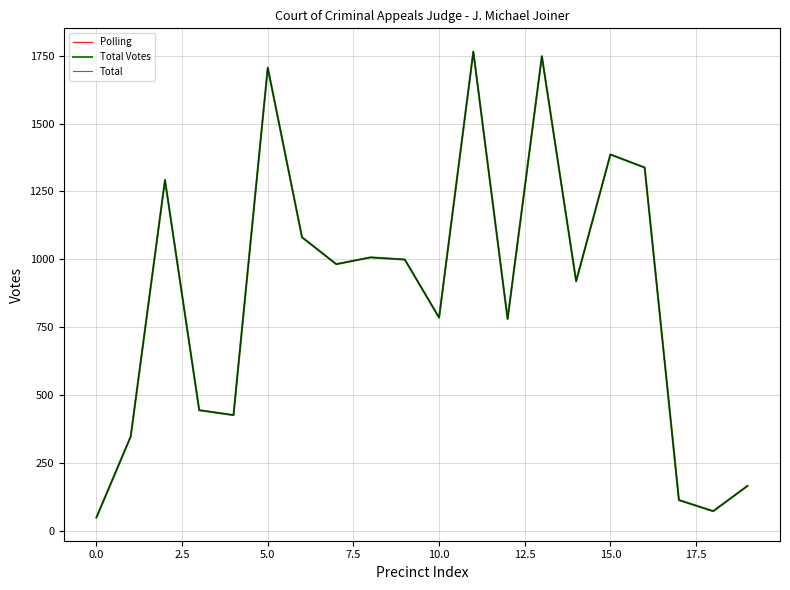

Does the chart have visible grid lines?

Yes